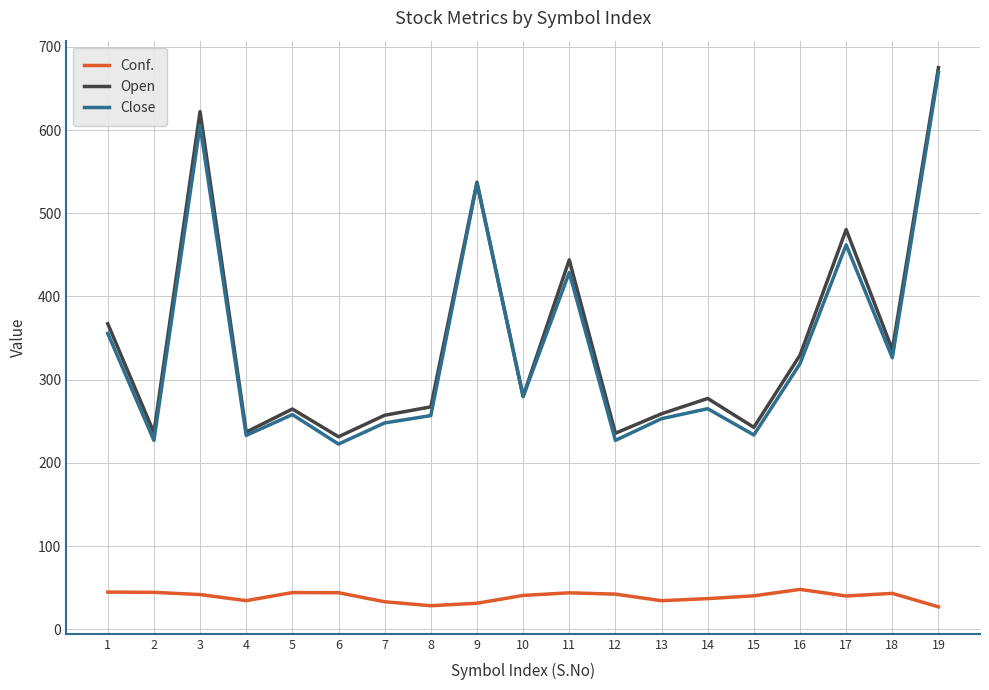

What are all the series names shown in the legend?

Conf., Open, Close